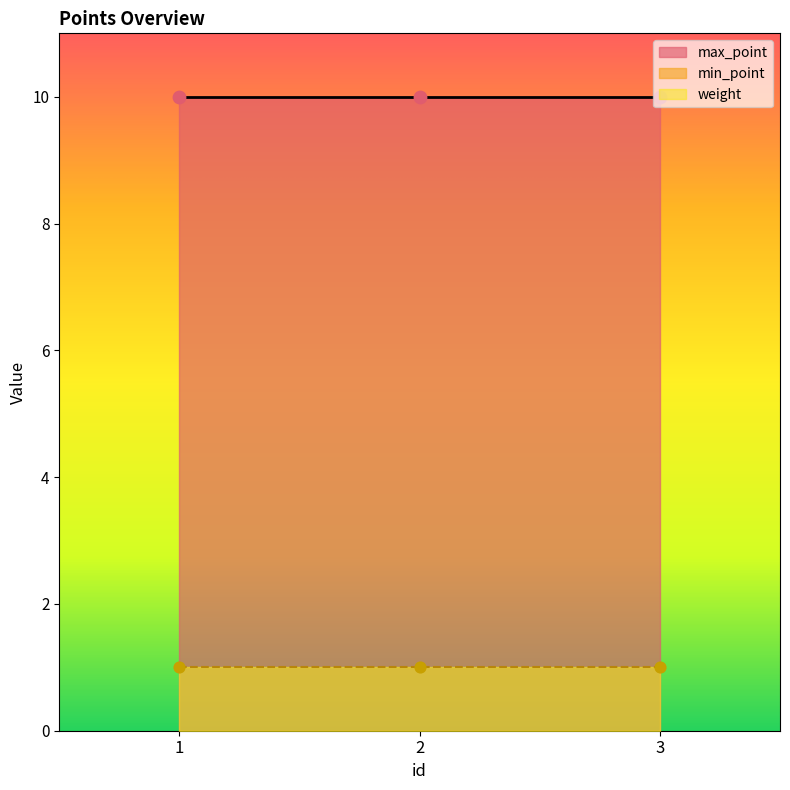

Which series reaches the minimum Y coordinate?

min_point